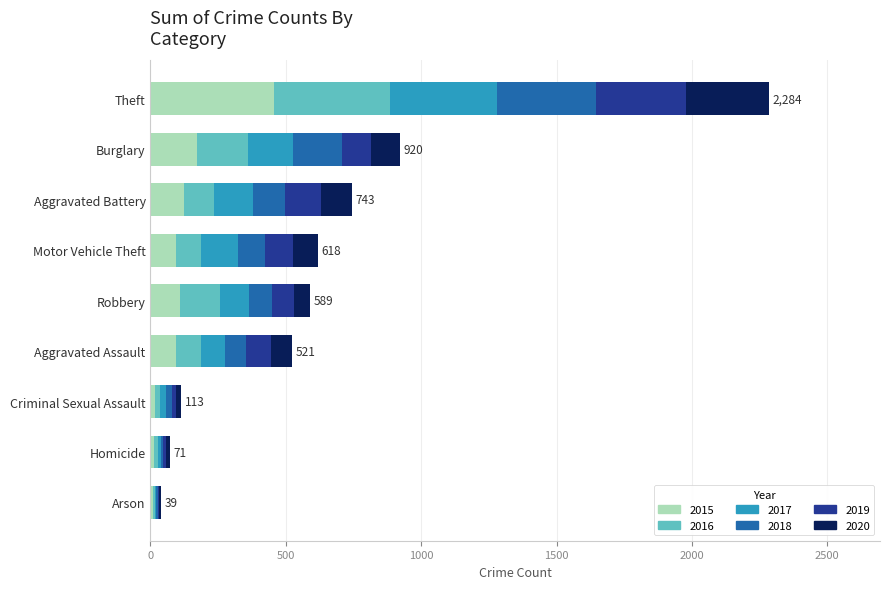

What is the average value of the 2015 series?

121